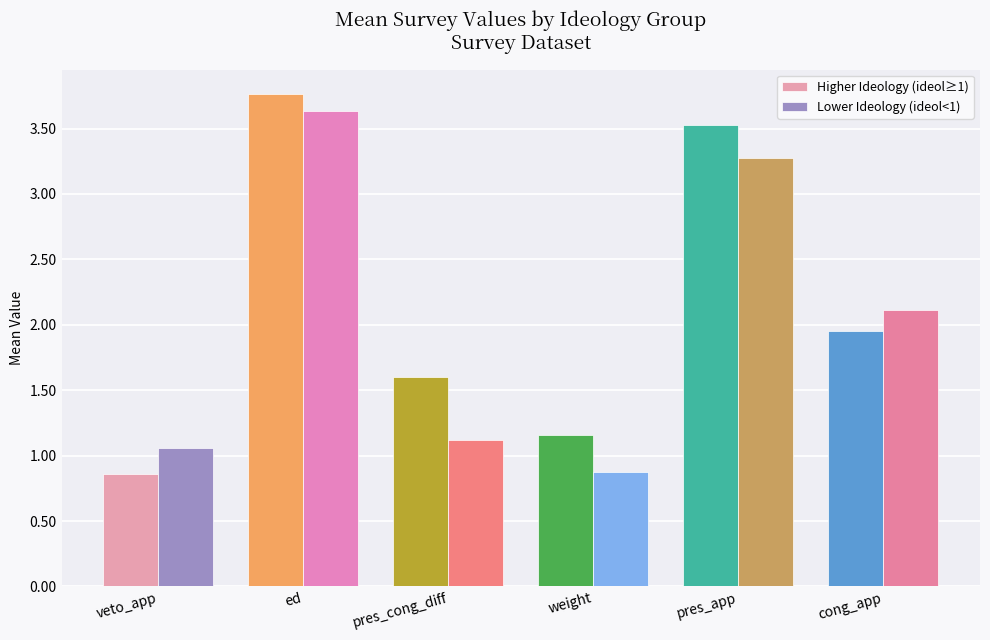

Which series has the widest spread of values?

Higher Ideology (ideol≥1)